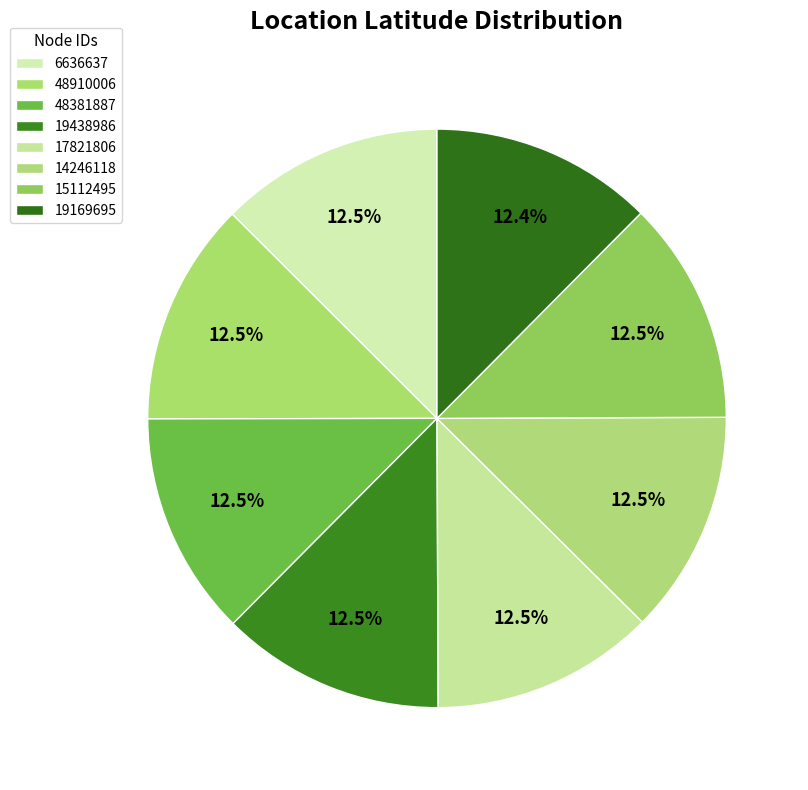

What is the ratio of the value at 19169695 to the value at 6636637?

1.0